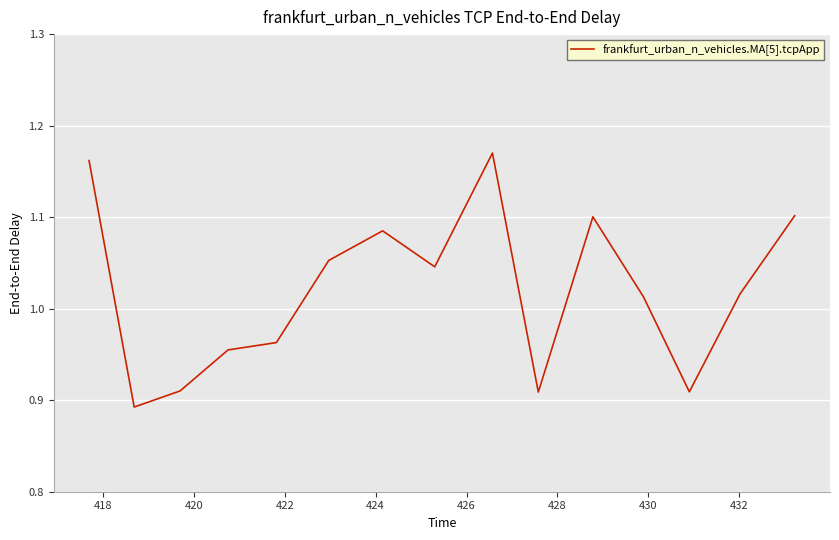

What is the difference between the maximum and minimum values?

0.3